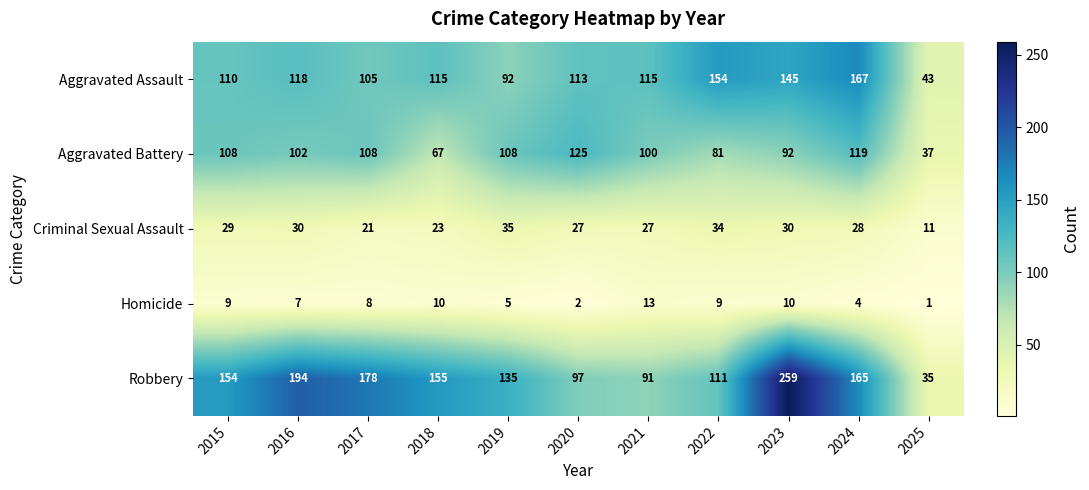

Which series has the largest total across all categories?

Robbery